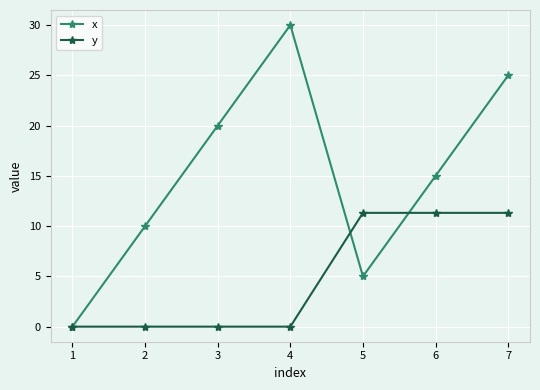

Is it true that y equals 0.0 at 1?

True